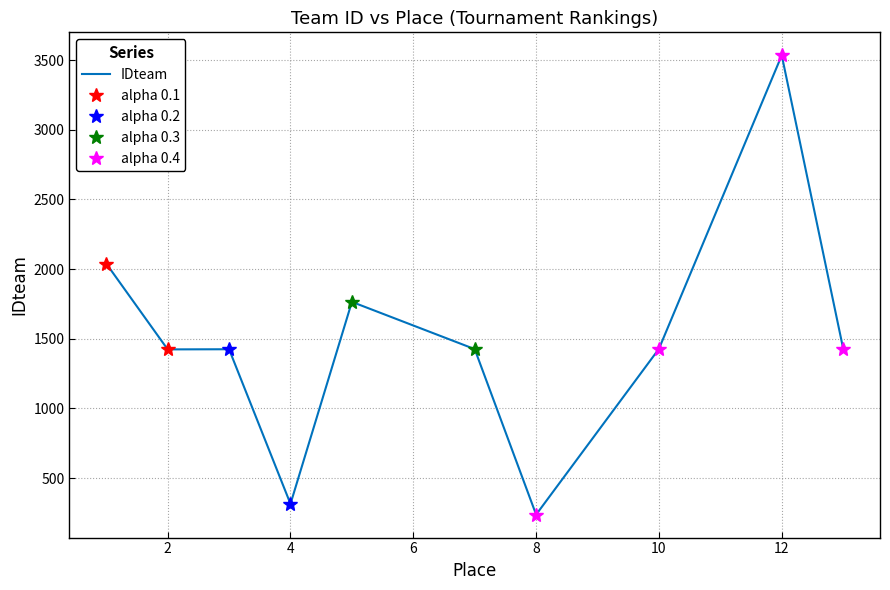

Does the chart have visible grid lines?

Yes